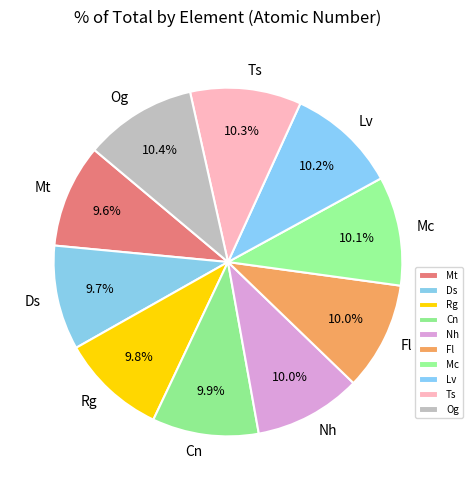

How many slices are in this pie chart?

10